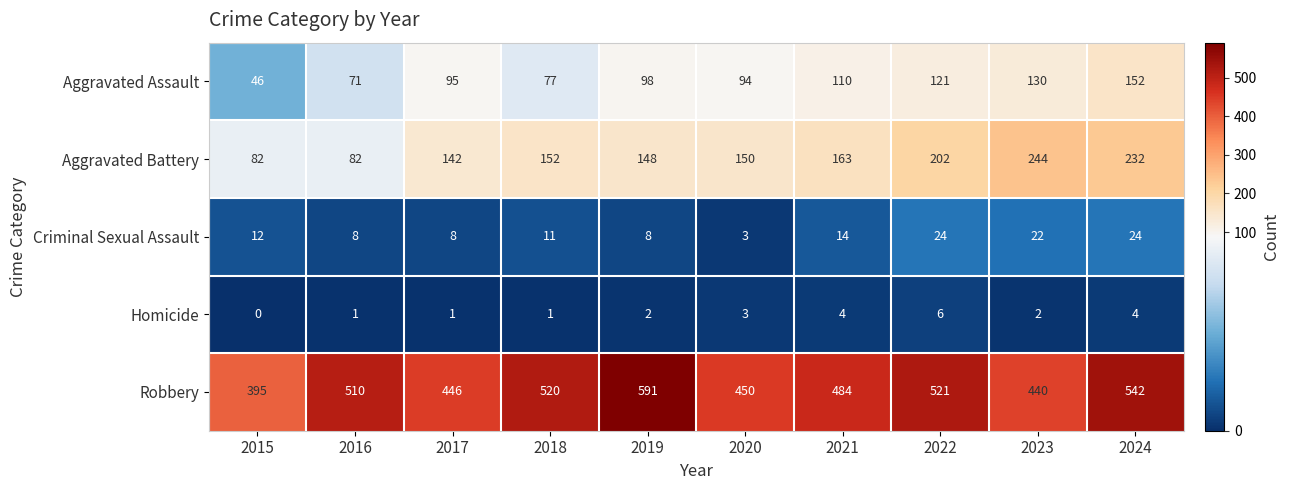

What is the total value across all series at 2021?

775